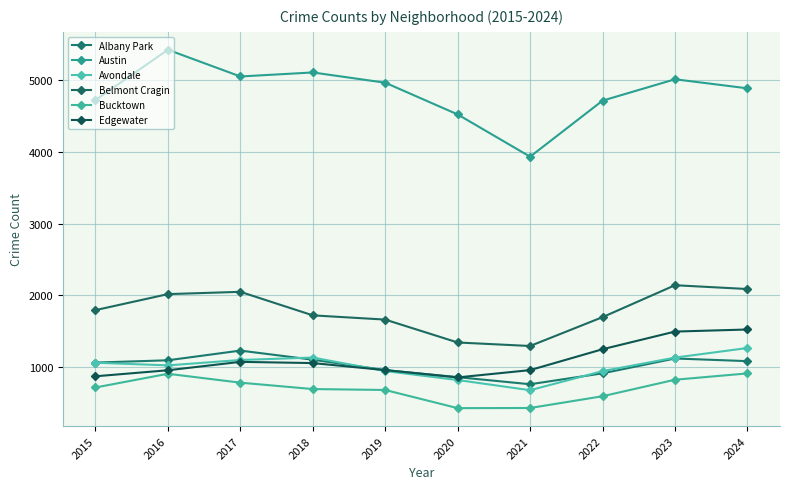

Is it true that Edgewater equals 2268 at 2023?

False